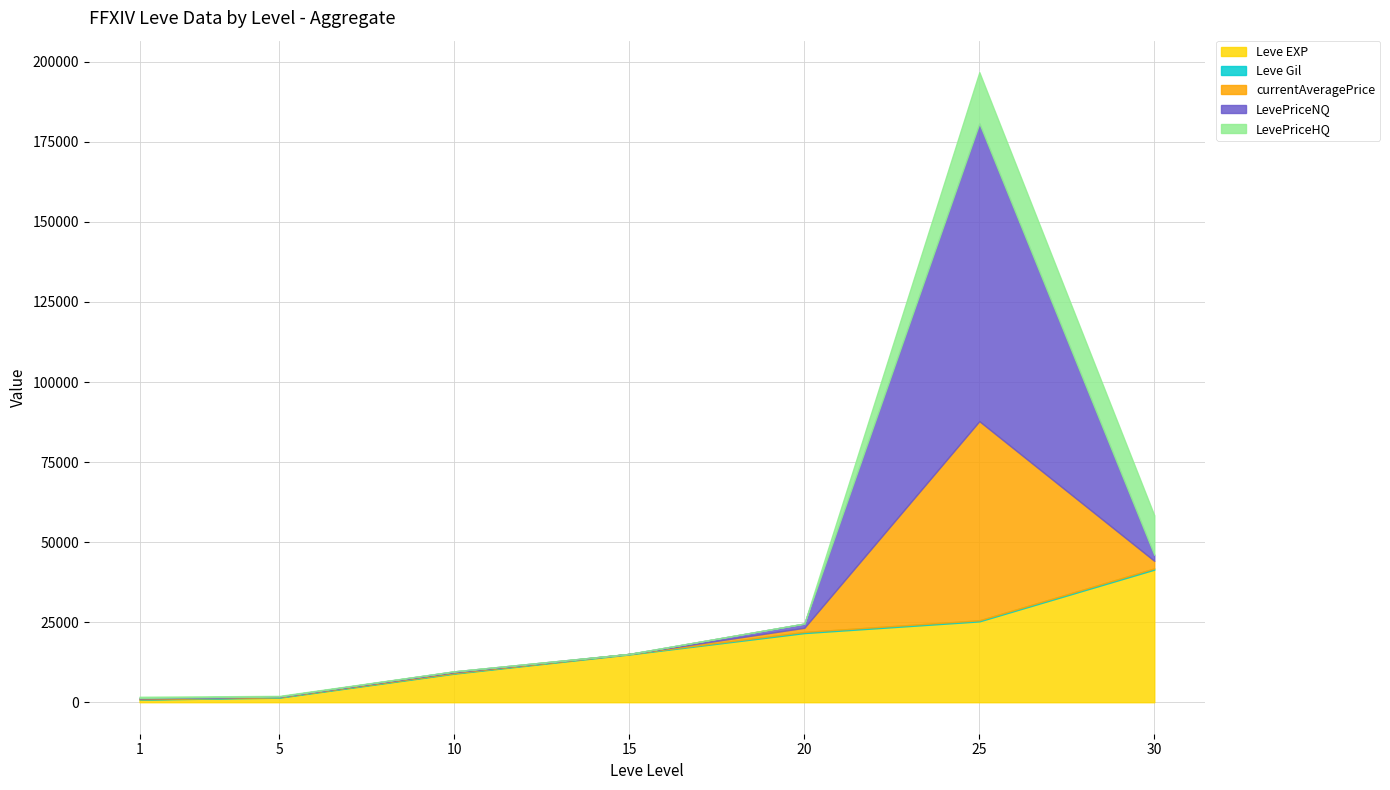

What is the approximate value of LevePriceNQ at 30?

1860.0